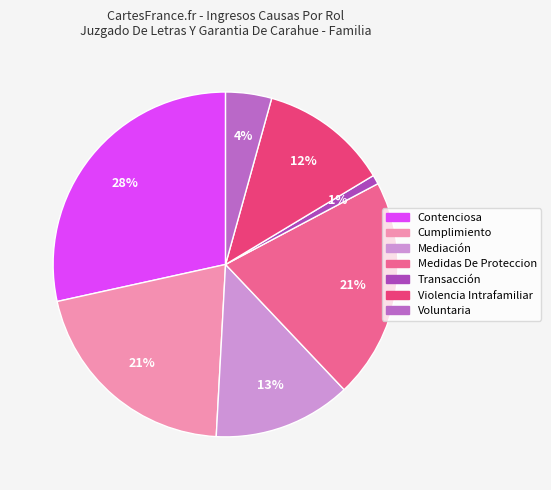

Rank the categories by value from highest to lowest.

Contenciosa, Cumplimiento, Medidas De Proteccion, Mediación, Violencia Intrafamiliar, Voluntaria, Transacción